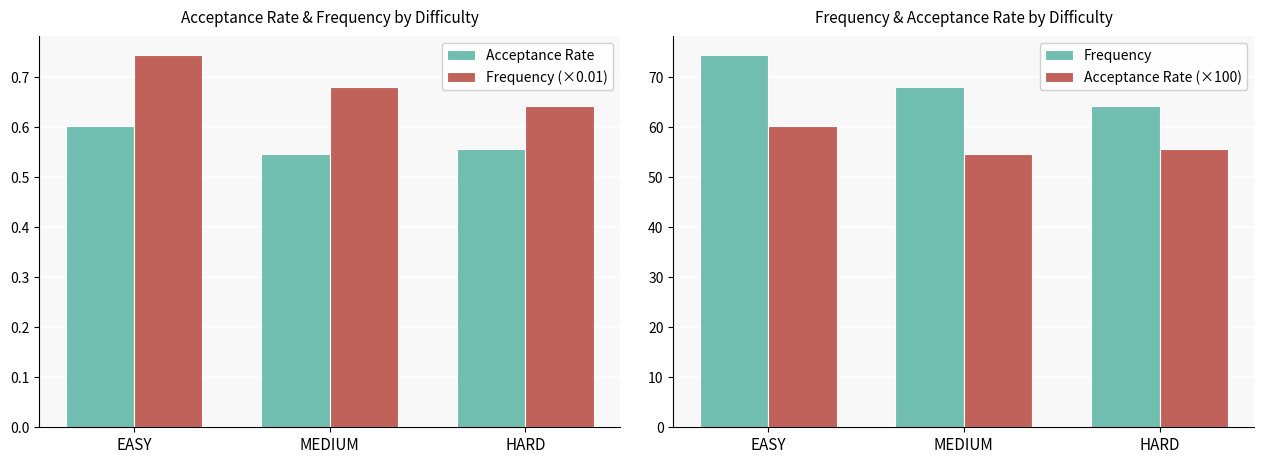

The value of Frequency (×0.01) at HARD is 0.6. True or false?

True